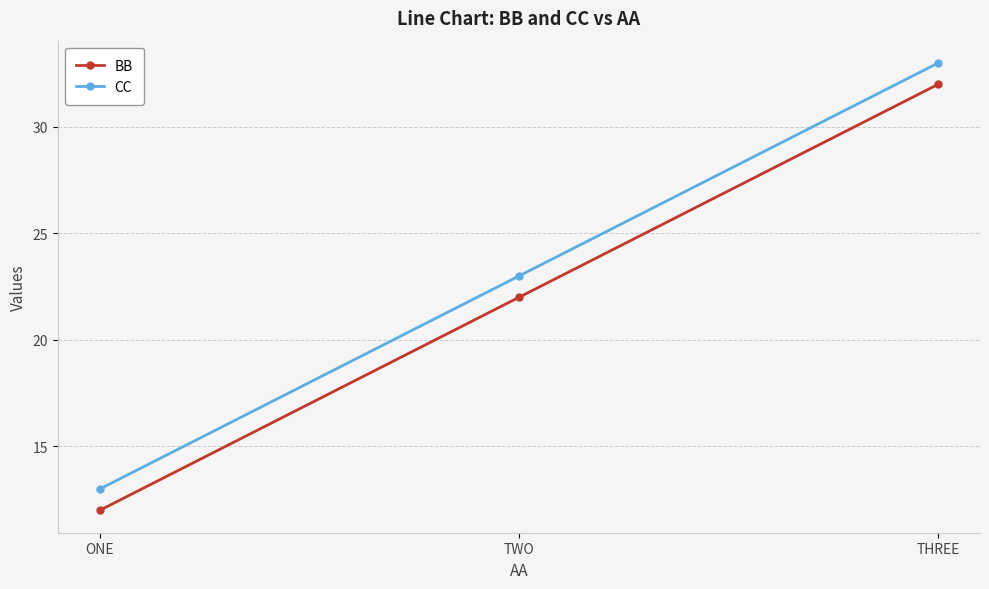

What is the approximate value of CC at THREE, to the nearest 5?

35